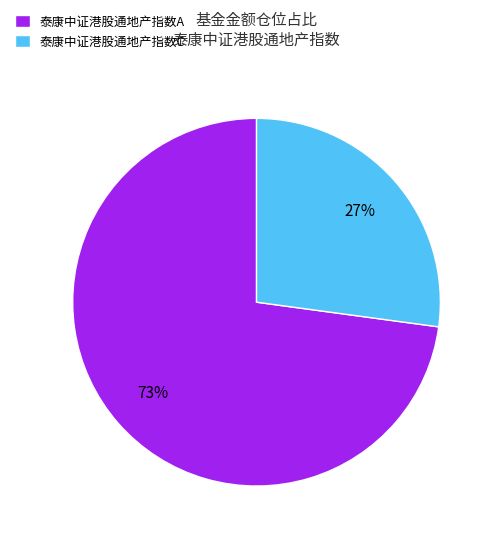

Which has a higher value, 泰康中证港股通地产指数A or 泰康中证港股通地产指数C?

泰康中证港股通地产指数A